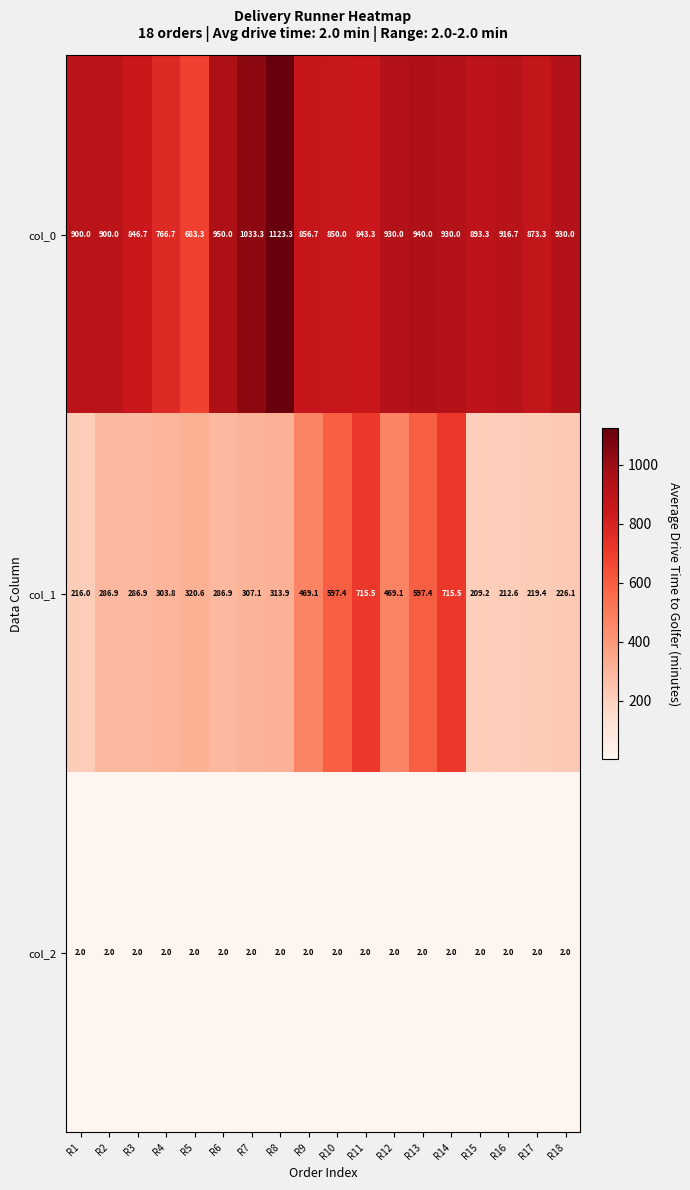

What is the difference between the col_0 values at R15 and R4?

126.6